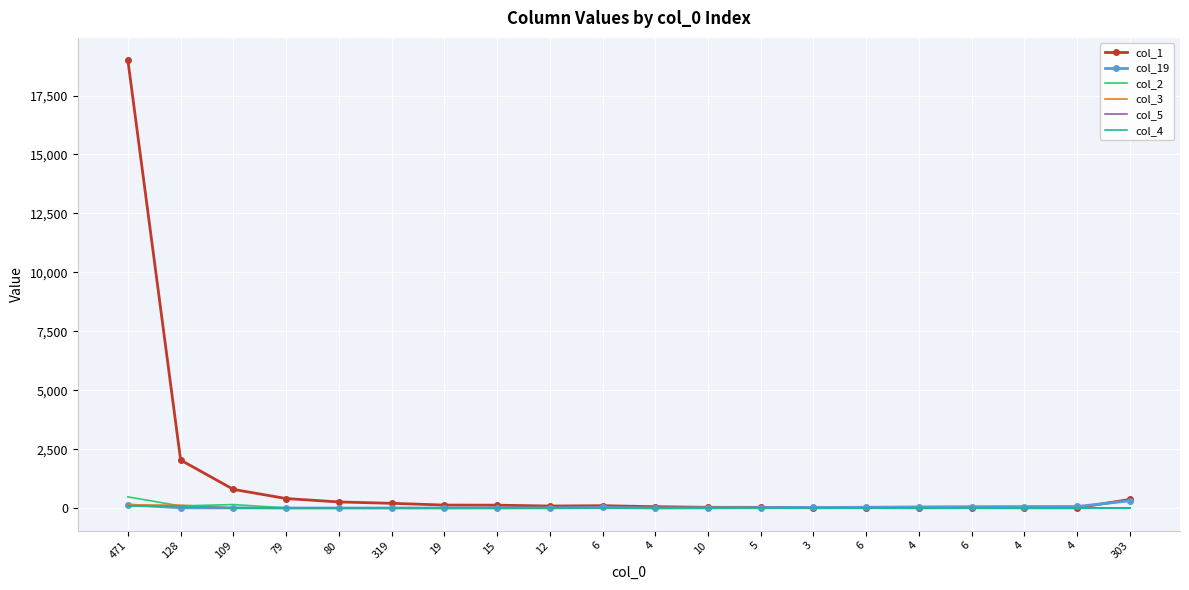

What are all the series names shown in the legend?

col_1, col_19, col_2, col_3, col_5, col_4